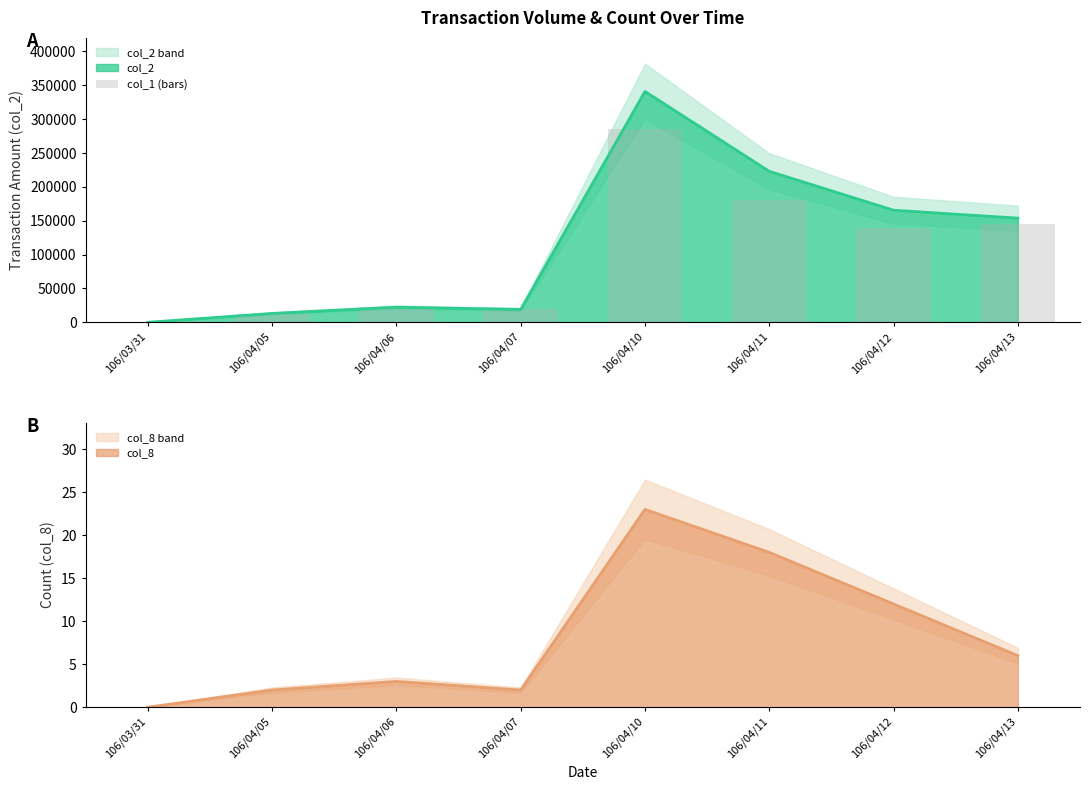

How many values exceed 139000?

3